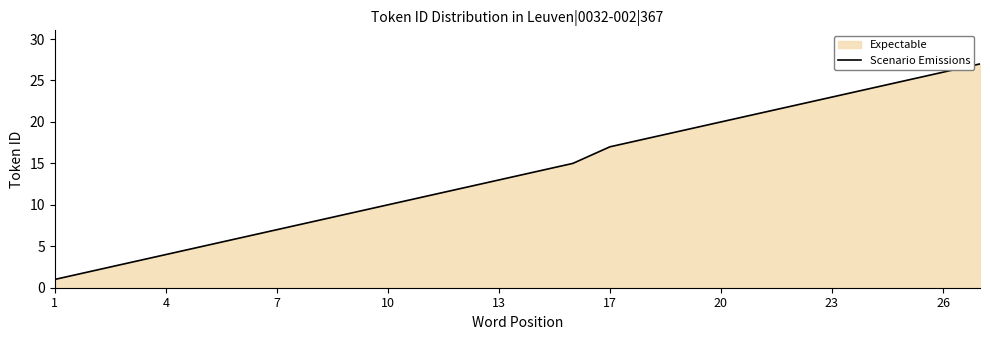

What is the maximum value shown in the chart?

27